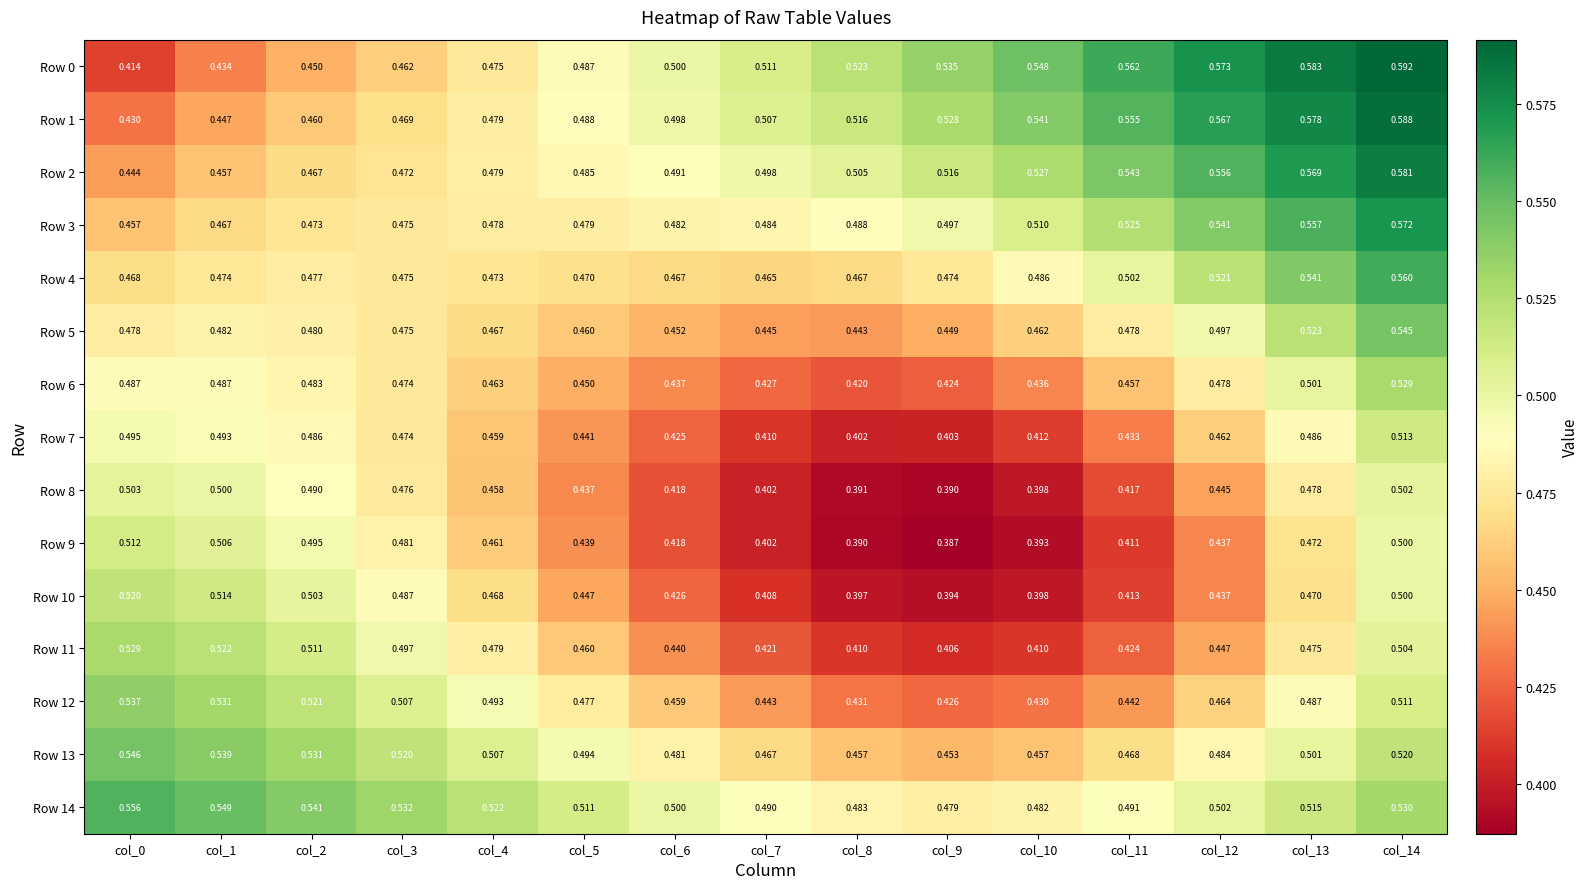

Is the value of Row 1 at col_8 greater than the value of Row 3 at col_3?

Yes